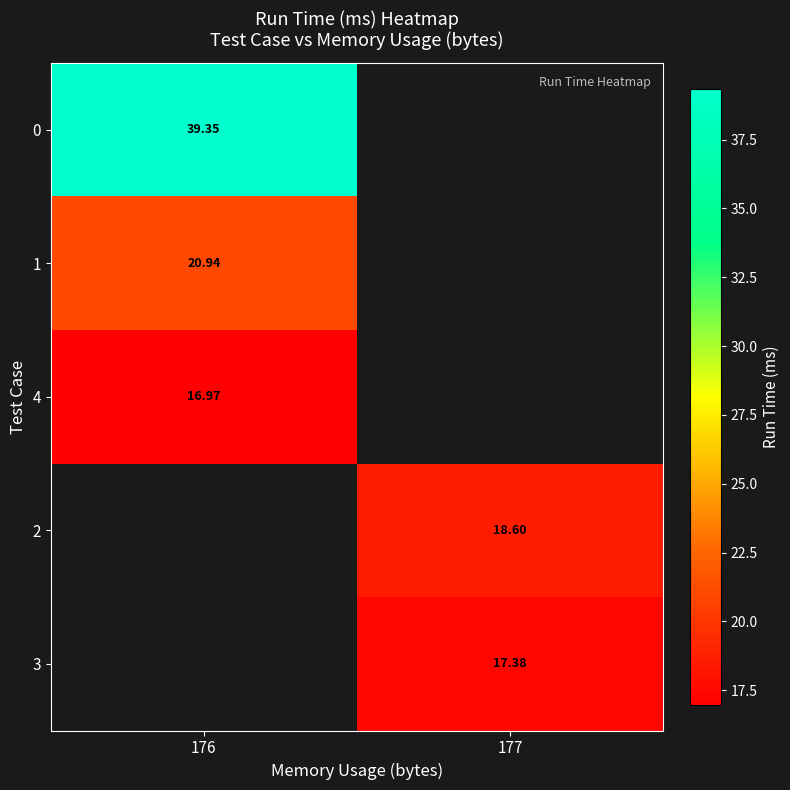

Is the value of 2 at 177 greater than the value of 3 at 177?

Yes